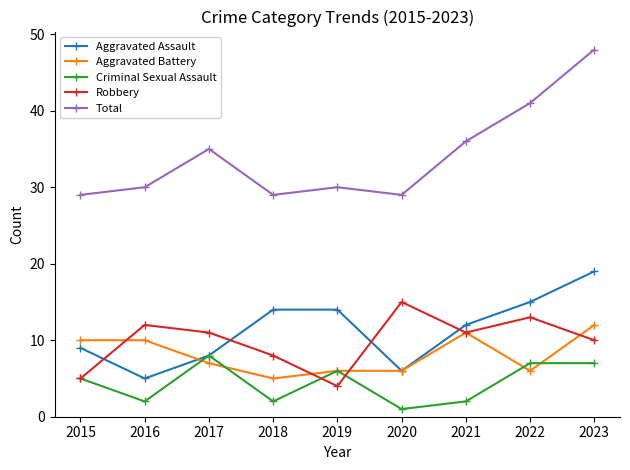

The Criminal Sexual Assault series shows 1 at 2020. True or false?

True